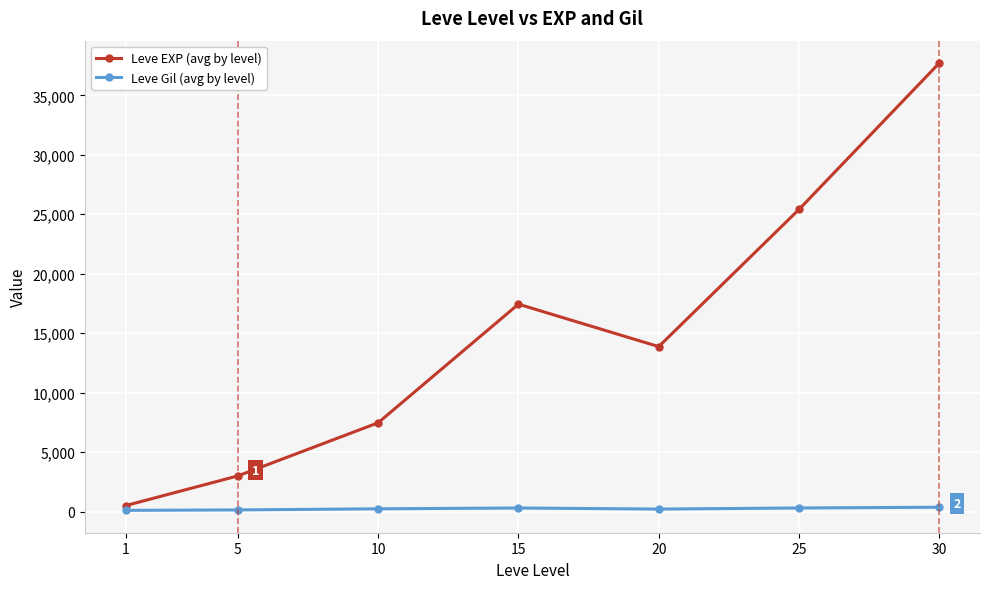

What are all the series names shown in the legend?

Leve EXP (avg by level), Leve Gil (avg by level)